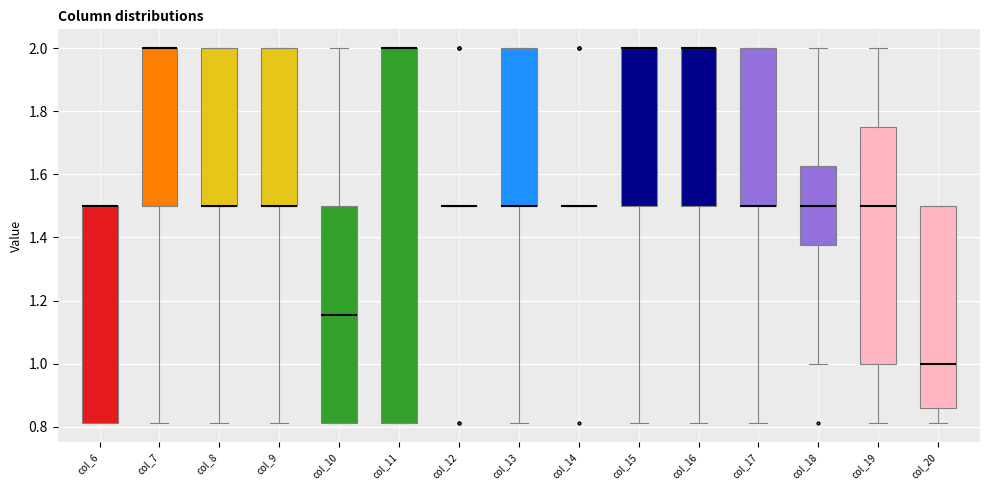

Reading left to right, read every box against the y-axis: the position of its median line, the range the box covers, and the ends of its whiskers. The values are not printed on the chart, so give them approximately, as read against the axis.

col_6: median 1.50 (drawn on the box's upper edge), box 0.82 to 1.50, whiskers 0.82 to 1.50
col_7: median 2.00 (drawn on the box's upper edge), box 1.50 to 2.00, whiskers 0.82 to 2.00
col_8: median 1.50 (drawn on the box's lower edge), box 1.50 to 2.00, whiskers 0.82 to 2.00
col_9: median 1.50 (drawn on the box's lower edge), box 1.50 to 2.00, whiskers 0.82 to 2.00
col_10: median 1.16, box 0.82 to 1.50, whiskers 0.82 to 2.00
col_11: median 2.00 (drawn on the box's upper edge), box 0.82 to 2.00, whiskers 0.82 to 2.00
col_12: box collapsed to a line at 1.50, whiskers 1.50 to 1.50
col_13: median 1.50 (drawn on the box's lower edge), box 1.50 to 2.00, whiskers 0.82 to 2.00
col_14: box collapsed to a line at 1.50, whiskers 1.50 to 1.50
col_15: median 2.00 (drawn on the box's upper edge), box 1.50 to 2.00, whiskers 0.82 to 2.00
col_16: median 2.00 (drawn on the box's upper edge), box 1.50 to 2.00, whiskers 0.82 to 2.00
col_17: median 1.50 (drawn on the box's lower edge), box 1.50 to 2.00, whiskers 0.82 to 2.00
col_18: median 1.50, box 1.38 to 1.62, whiskers 1.00 to 2.00
col_19: median 1.50, box 1.00 to 1.76, whiskers 0.82 to 2.00
col_20: median 1.00, box 0.86 to 1.50, whiskers 0.82 to 1.50